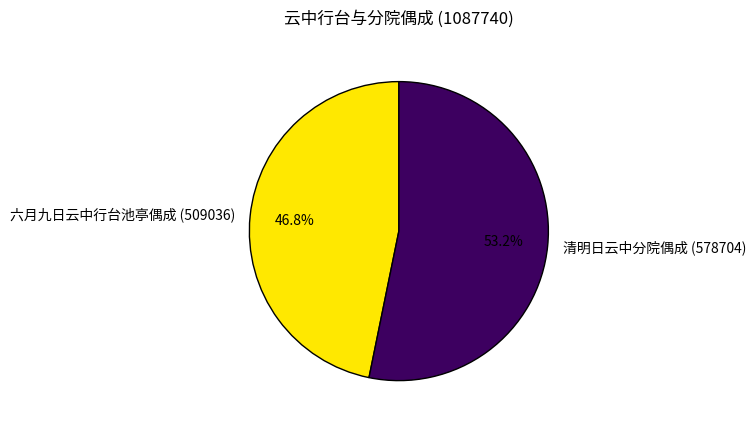

Which has a higher value, 六月九日云中行台池亭偶成 (509036) or 清明日云中分院偶成 (578704)?

清明日云中分院偶成 (578704)